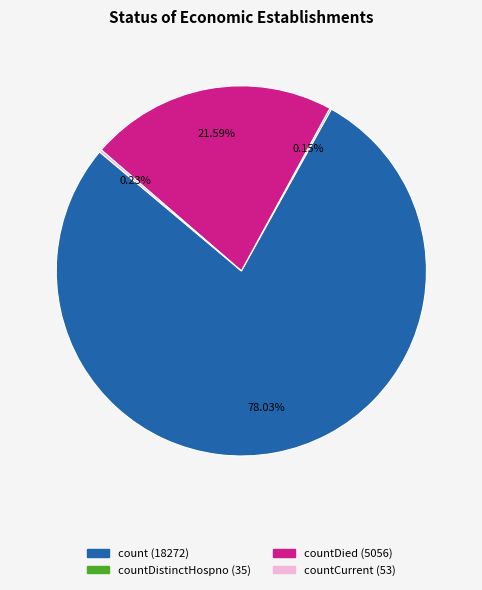

Is there a majority slice in this chart?

Yes